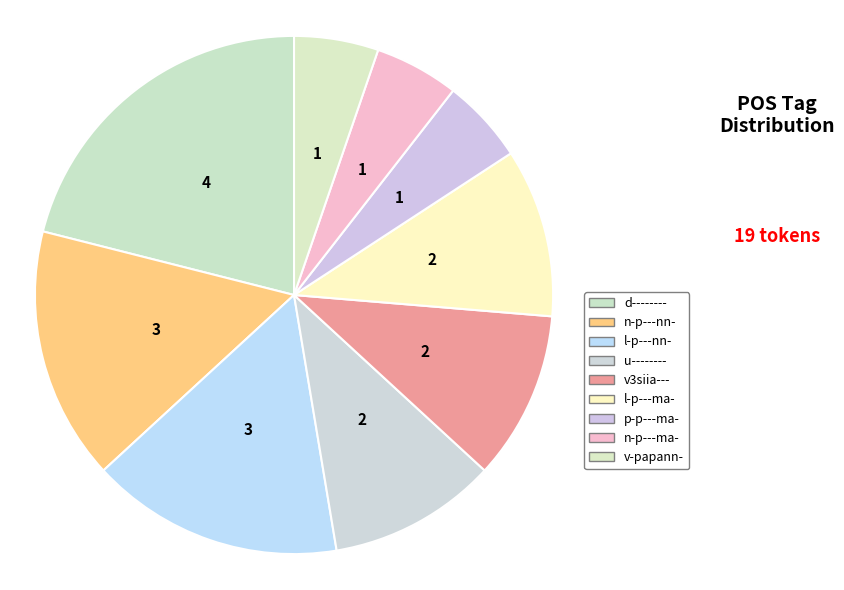

Rank the categories by value from highest to lowest.

d--------, n-p---nn-, l-p---nn-, u--------, v3siia---, l-p---ma-, p-p---ma-, n-p---ma-, v-papann-